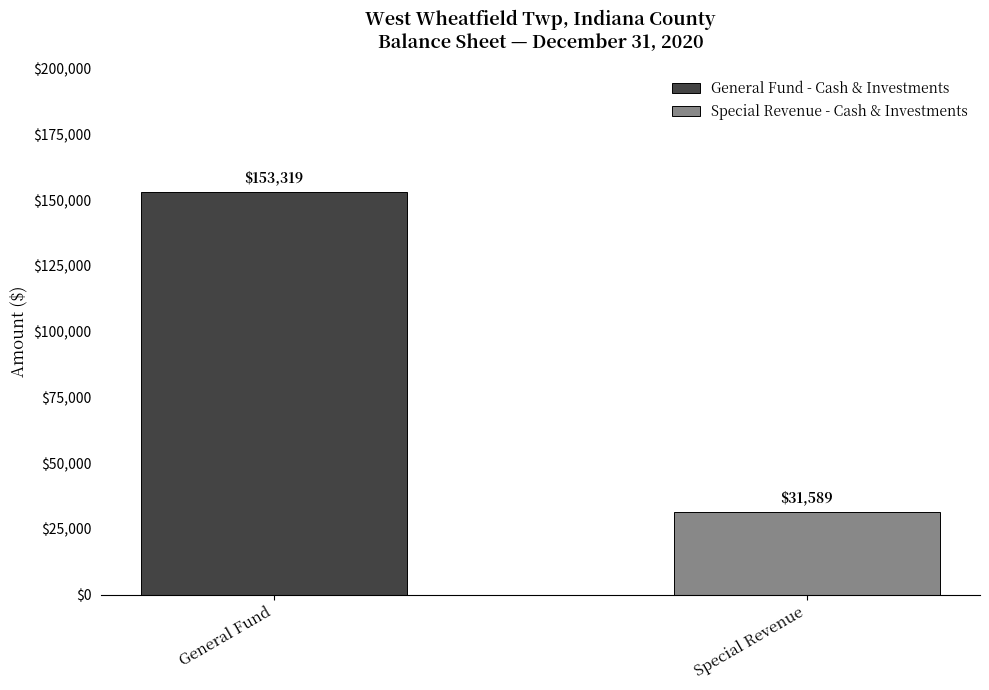

At which category is the sum across all series the highest?

General Fund